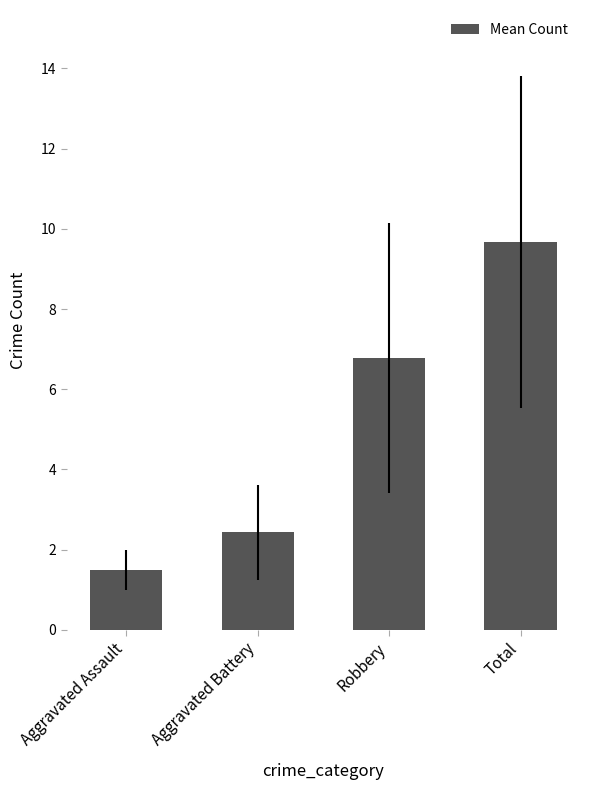

Where is the data nearest to the value 5?

Robbery